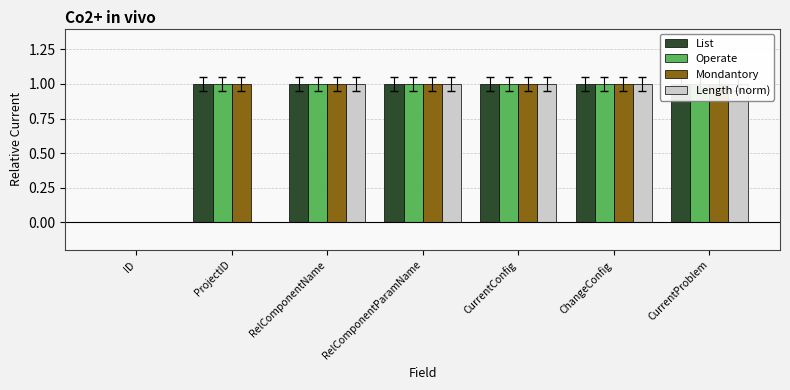

How many values in the Mondantory series are below 1?

1